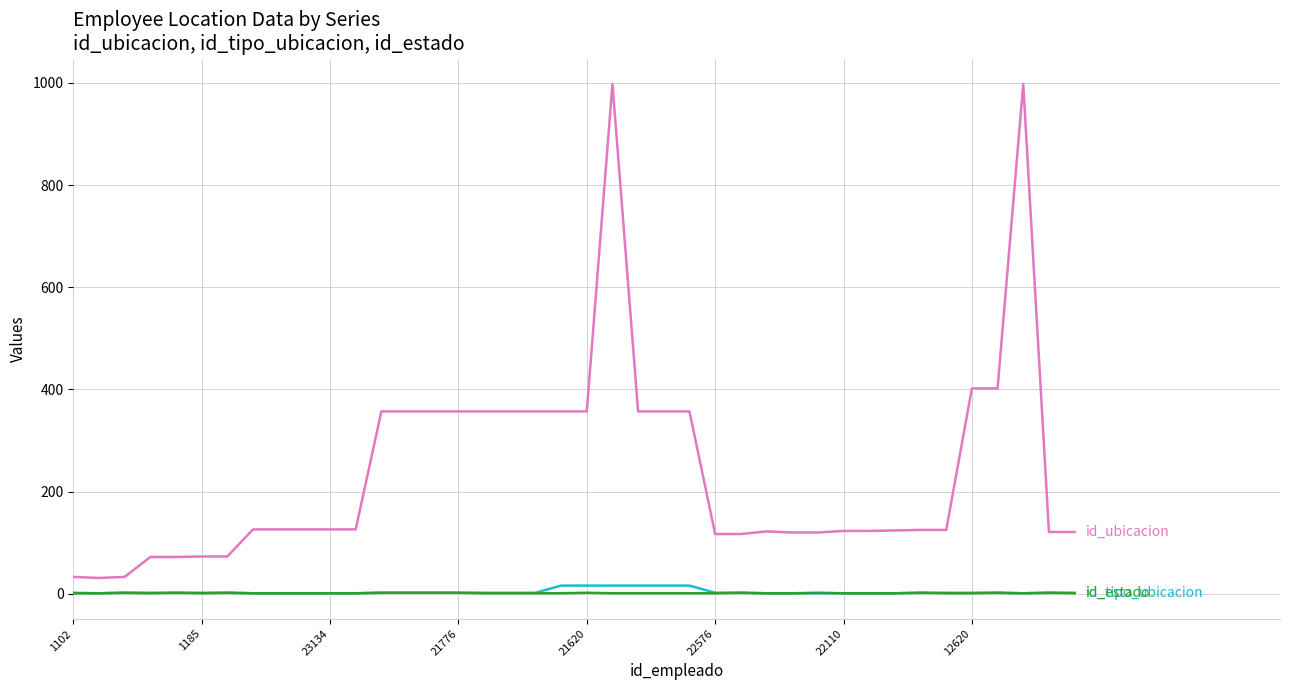

What is the greatest value displayed?

998